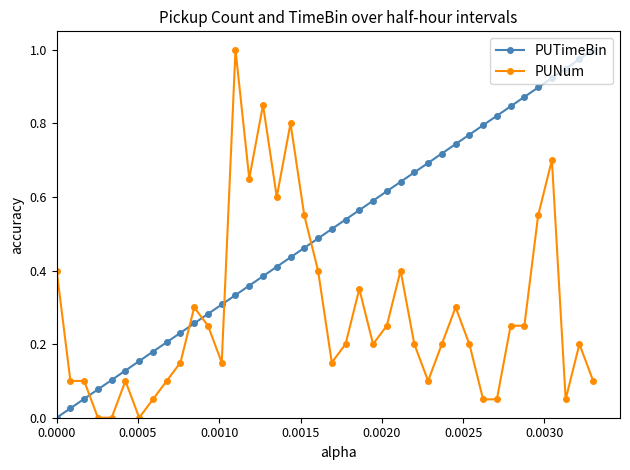

List the series in order of their overall mean, highest first.

PUTimeBin, PUNum